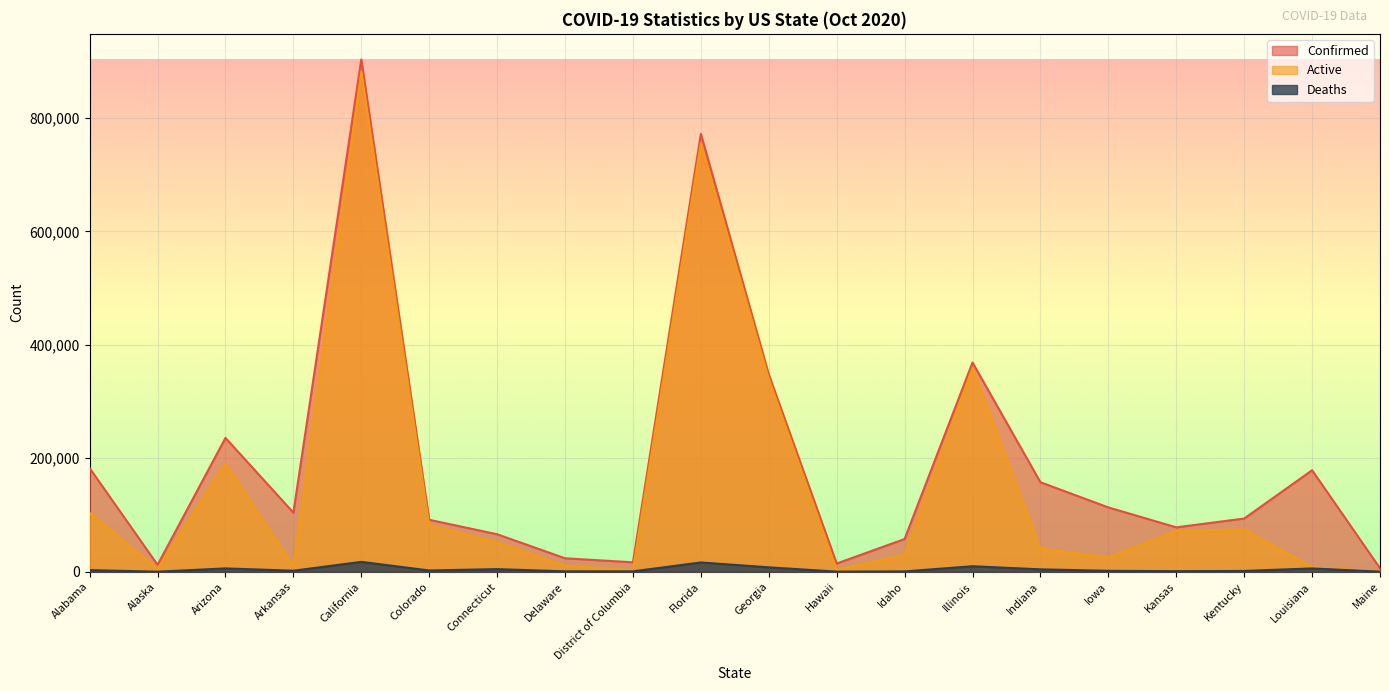

Which label corresponds to the largest value in the chart?

California